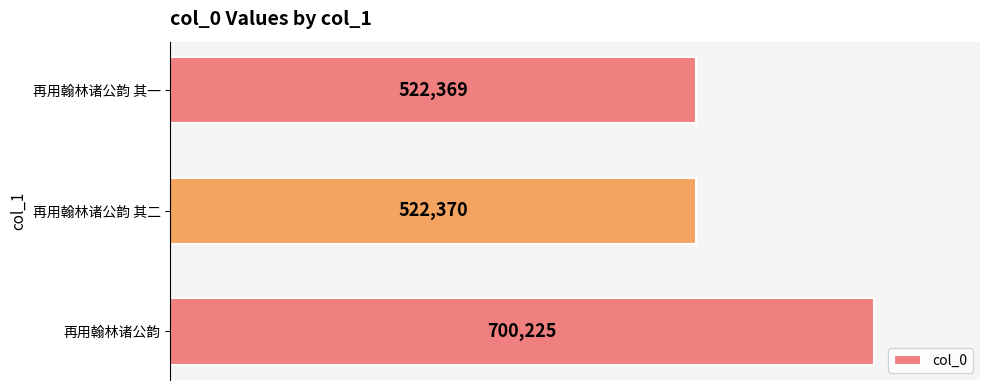

List the labels in order of value, smallest first.

再用翰林诸公韵 其一, 再用翰林诸公韵 其二, 再用翰林诸公韵